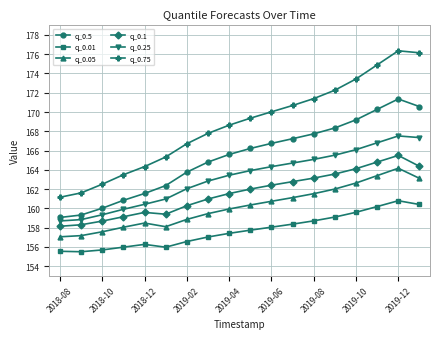

What is the average value of the q_0.1 series?

161.6